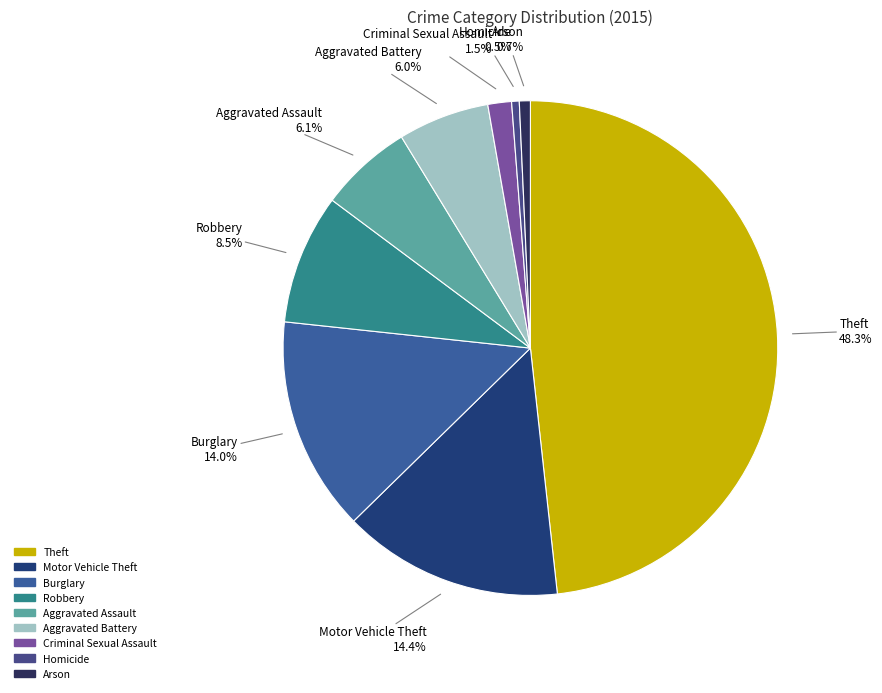

Approximately how many times larger is the value at Burglary compared to Theft?

0.3